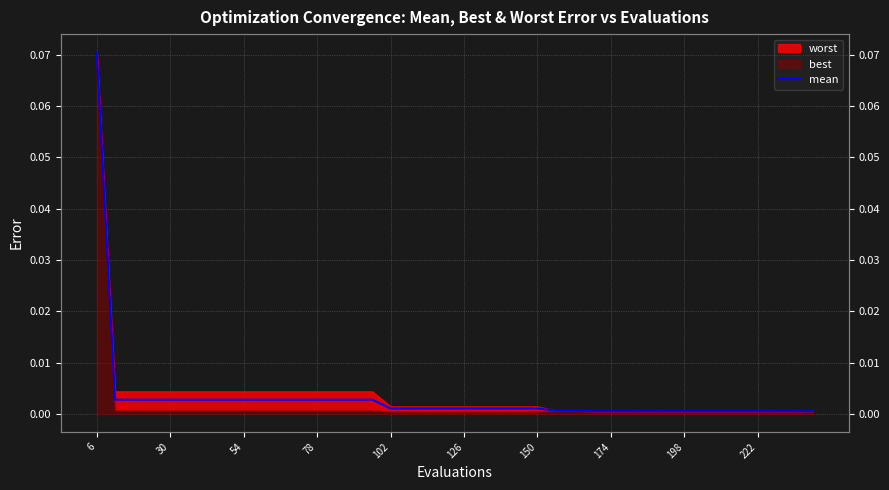

Does the chart display data point markers on the line(s)?

No